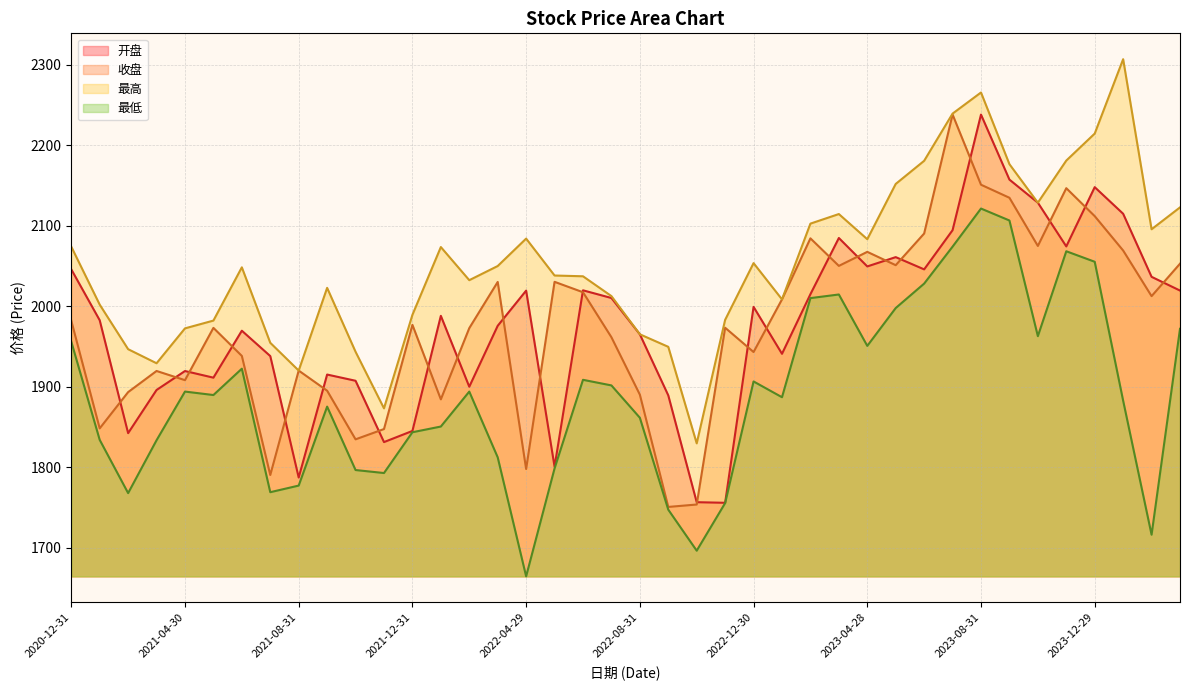

Where is the first local minimum for 最低?

2021-02-26